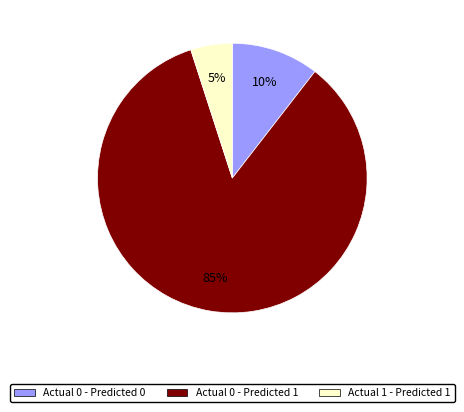

Between Actual 1 - Predicted 1 and Actual 0 - Predicted 1, which is larger?

Actual 0 - Predicted 1